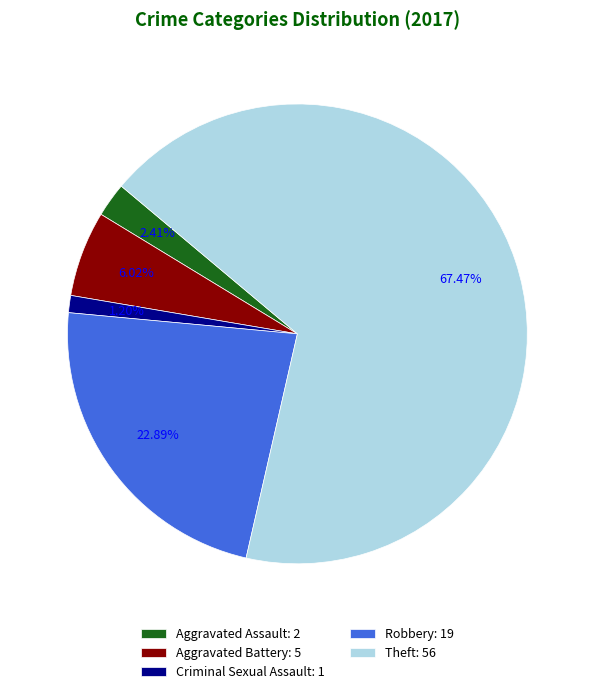

Does any single category account for the majority?

Yes